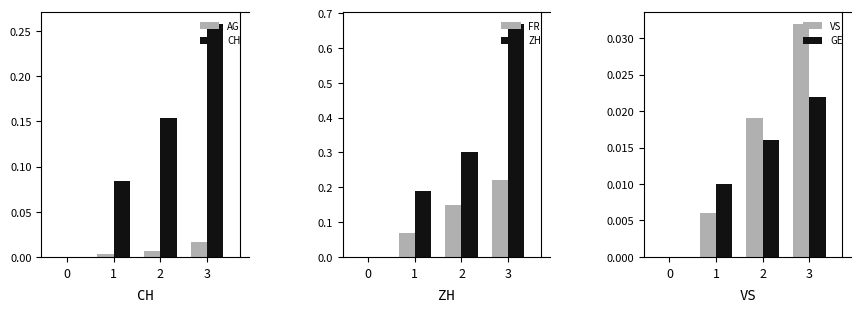

What is the difference between the maximum and minimum values in the ZH series?

0.7